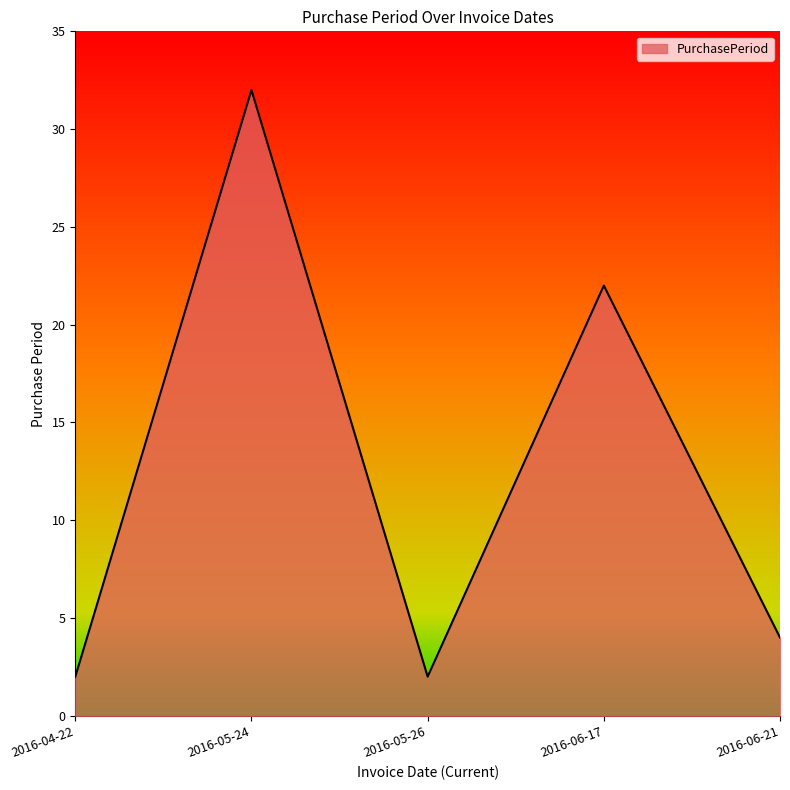

Does the chart display data point markers on the line(s)?

No